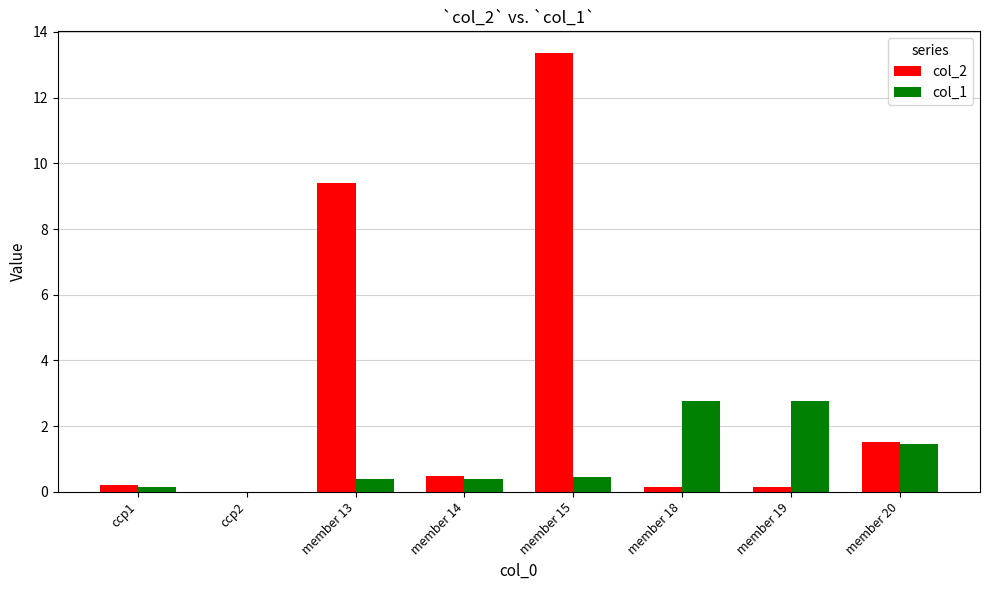

How many data points in col_1 are above 0?

7